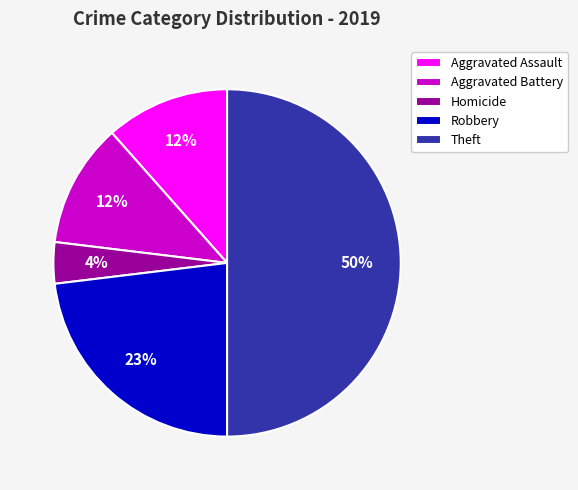

Which slice is the largest?

Theft